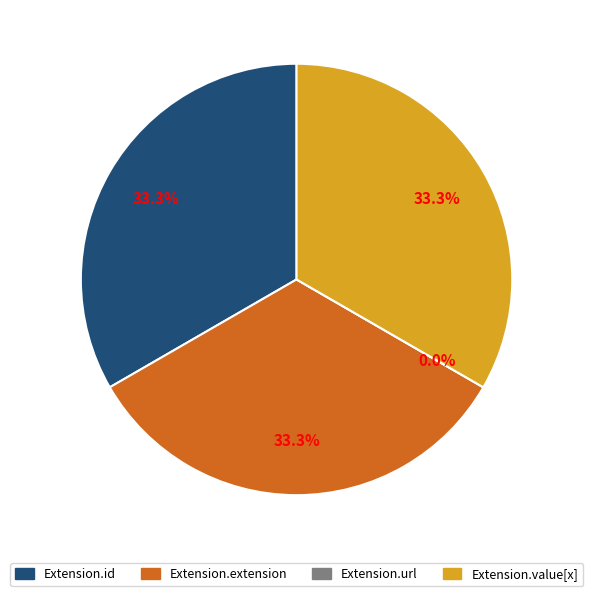

To the nearest percent, what is the average slice percentage?

25%